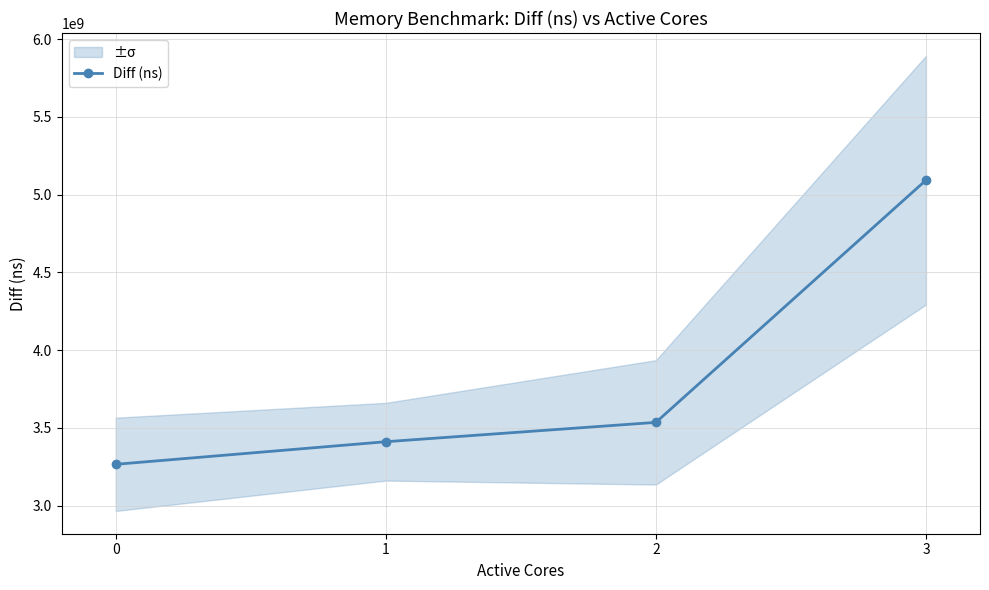

Count the number of values greater than 3534767404.

1